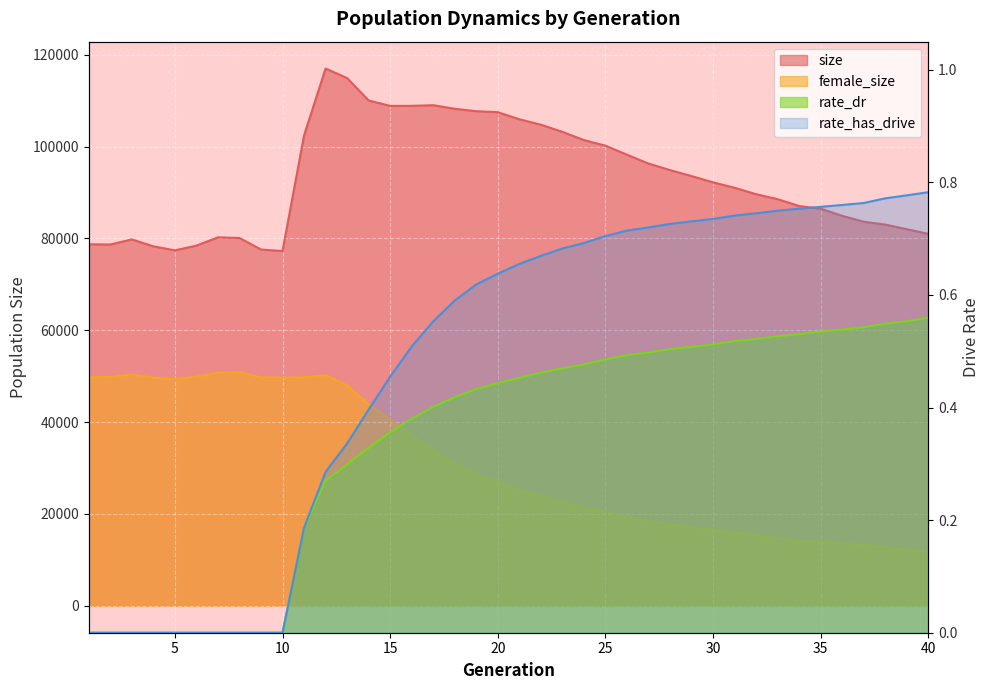

Which series has the largest range (max minus min)?

size